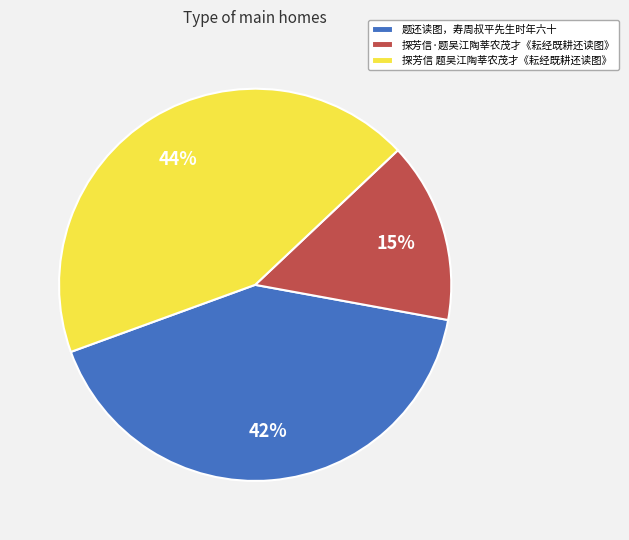

True or false: 探芳信 题吴江陶莘农茂才《耘经既耕还读图》 accounts for 44% of the total.

True